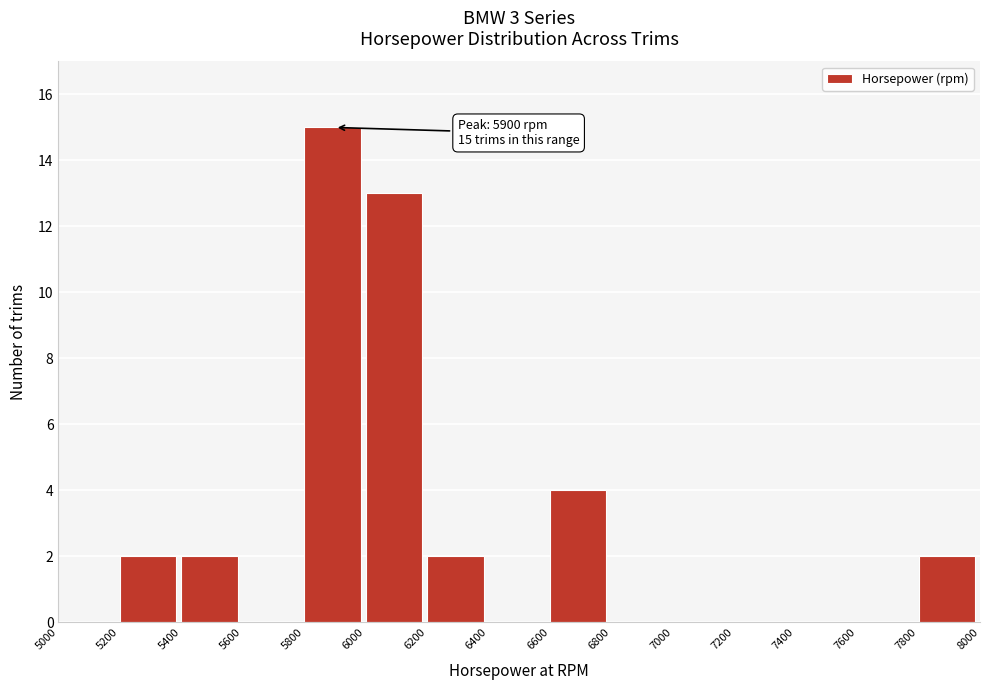

Which range on the x-axis has the tallest bar?

5800 to 6000